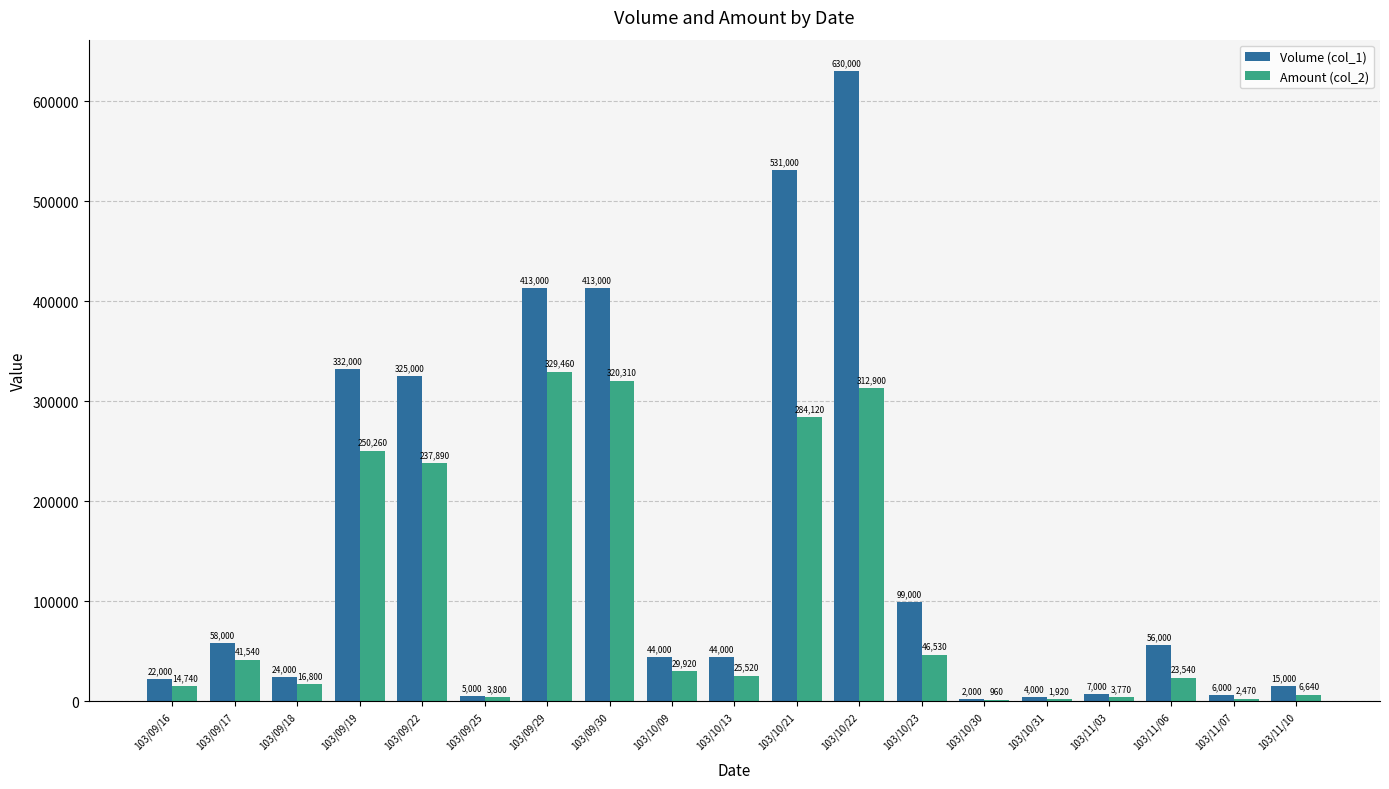

The Volume (col_1) series shows 44000 at 103/10/09. True or false?

True